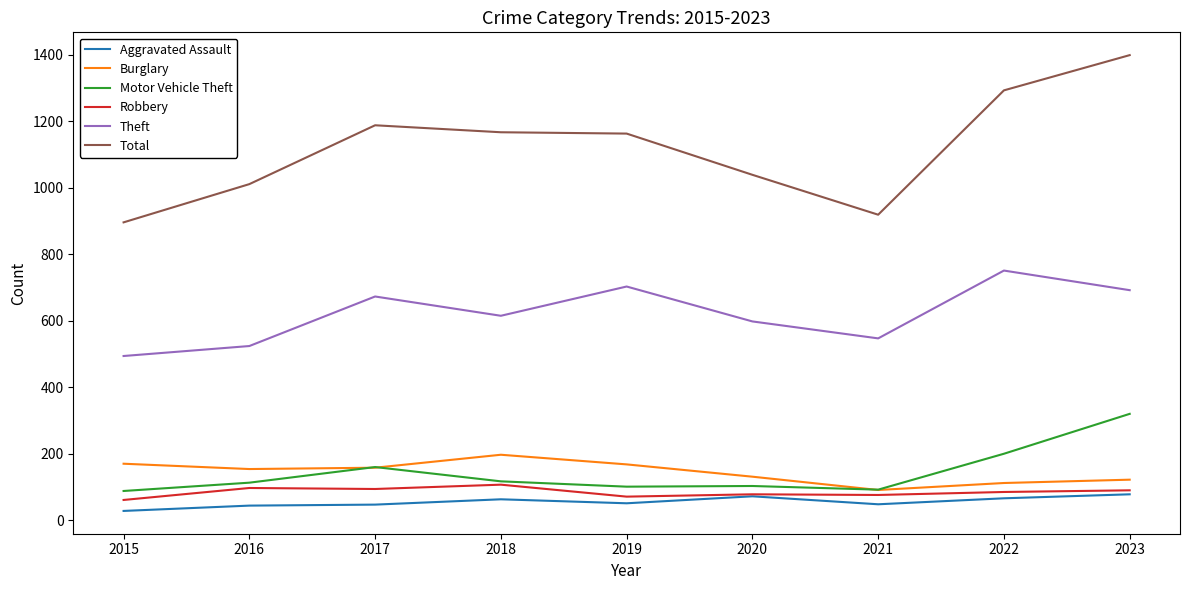

Is the value of Burglary at 2022 greater than the value of Aggravated Assault at 2017?

Yes